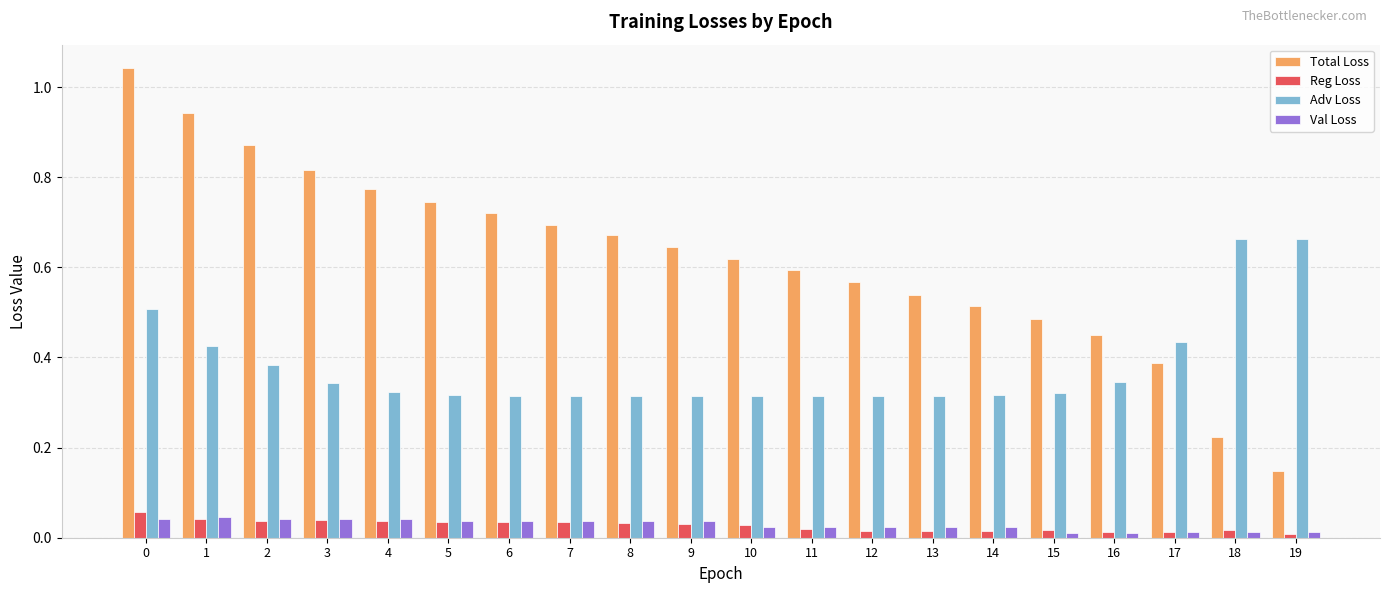

Which series has the largest total across all categories?

Total Loss